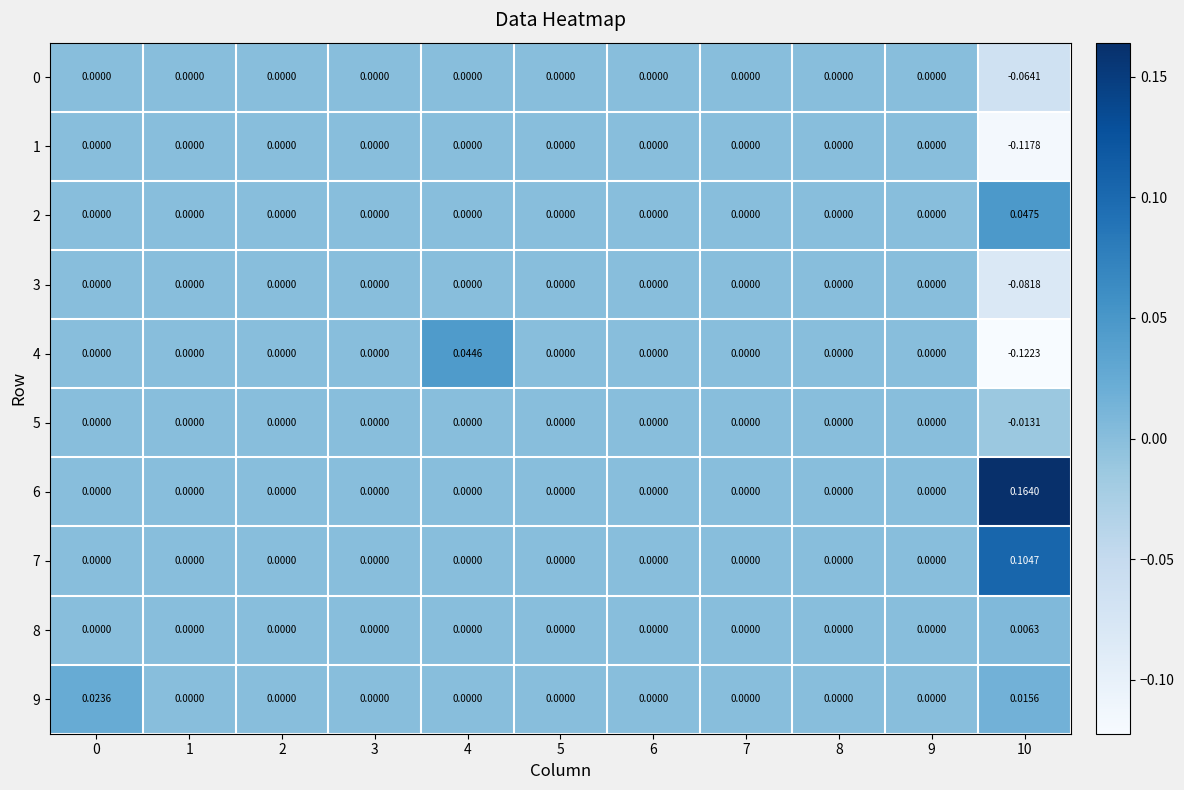

Between 4 and 10, which series saw the biggest shift?

4